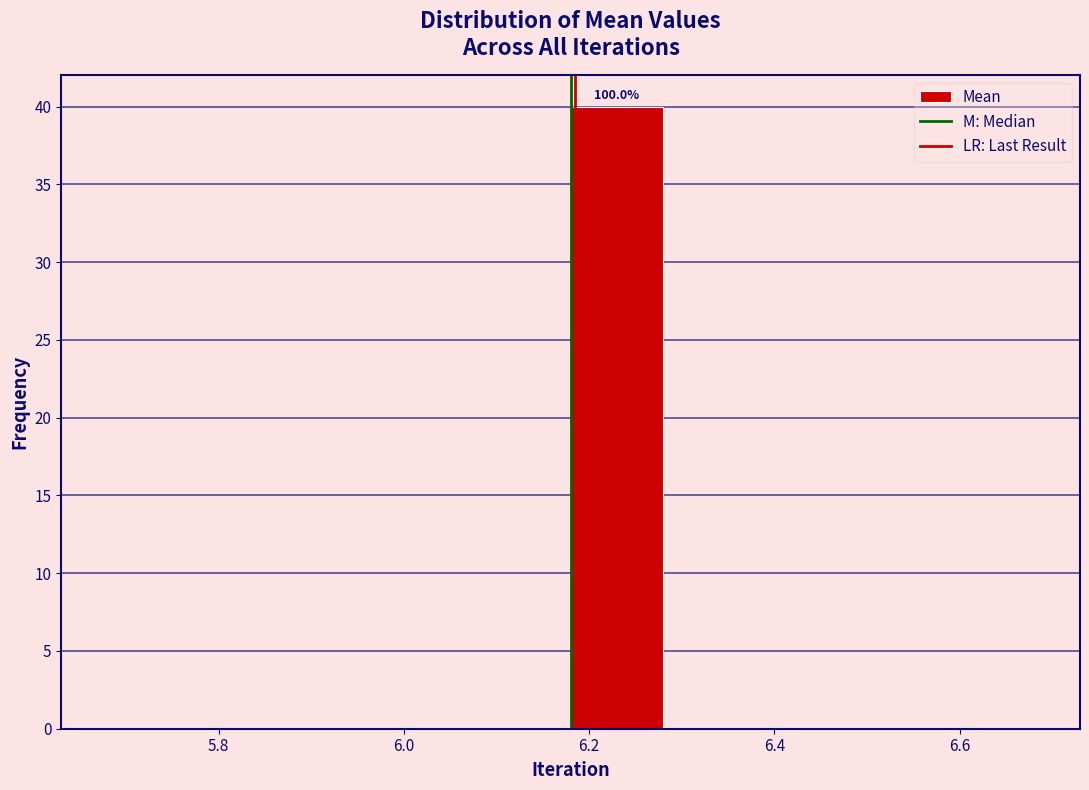

Over which range of the x-axis is the bar tallest?

6.18 to 6.28